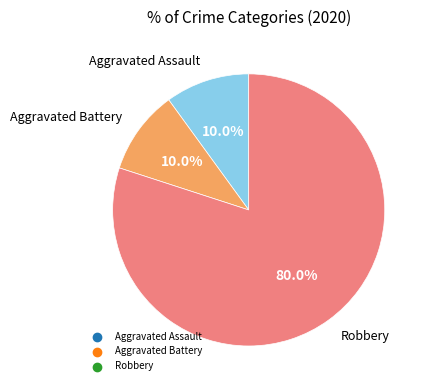

How many segments does this pie chart have?

3